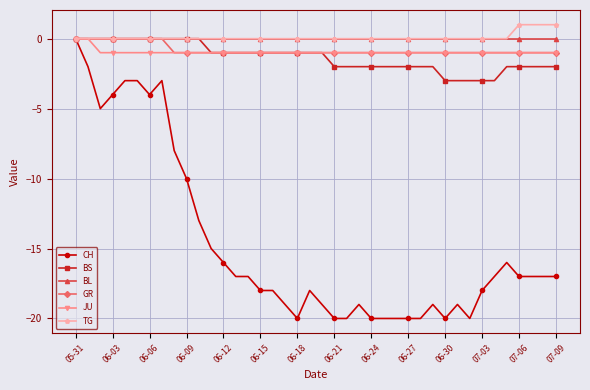

Which series has the largest range (max minus min)?

CH